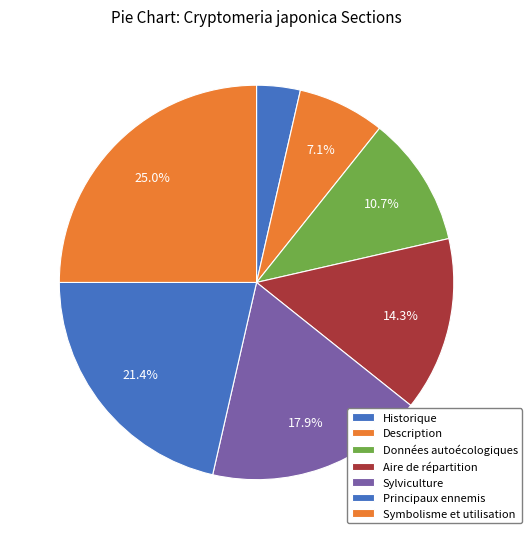

How many segments does this pie chart have?

7